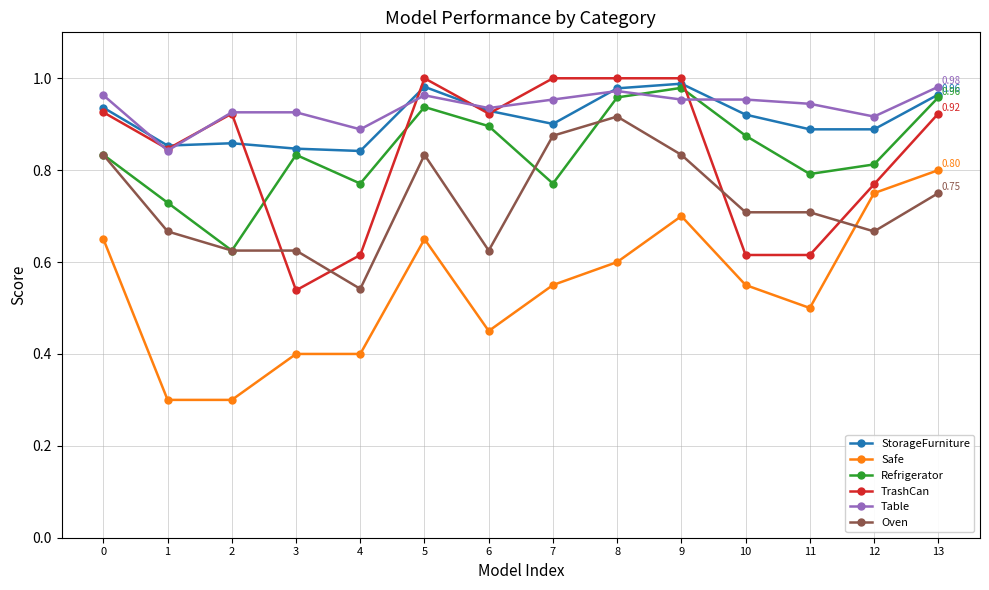

How many series are shown in this chart?

6